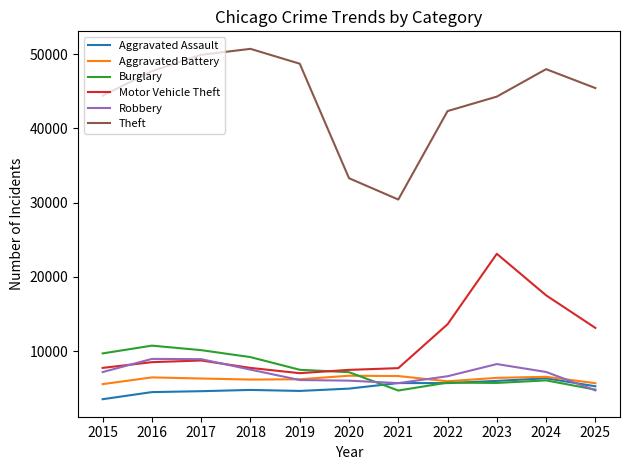

What is the minimum value for Theft?

30423